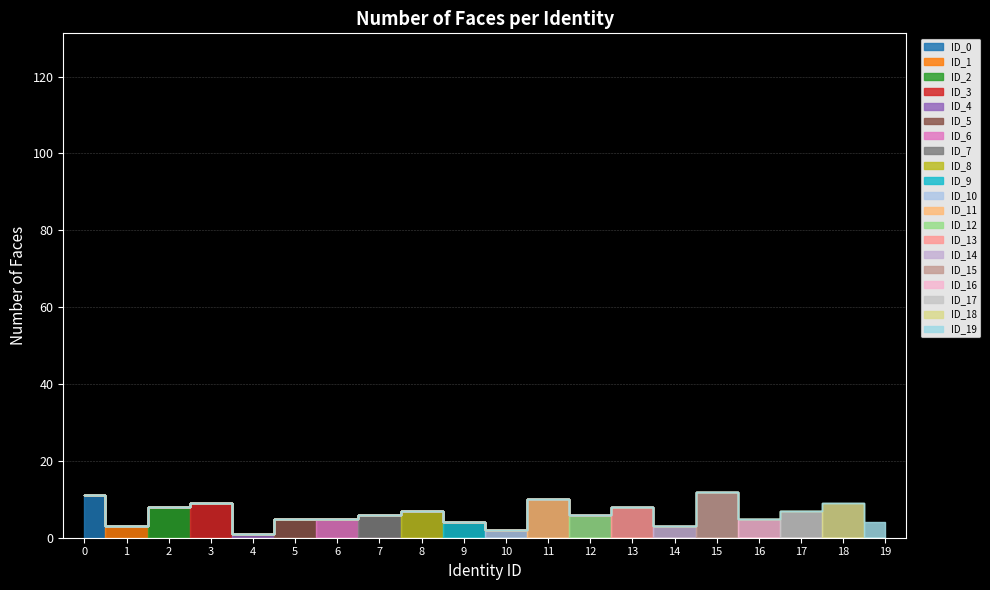

Reading right to left, transcribe all the data shown in this chart.

4	9	7	5	12	3	8	6	10	2	4	7	6	5	5	1	9	8	3	11